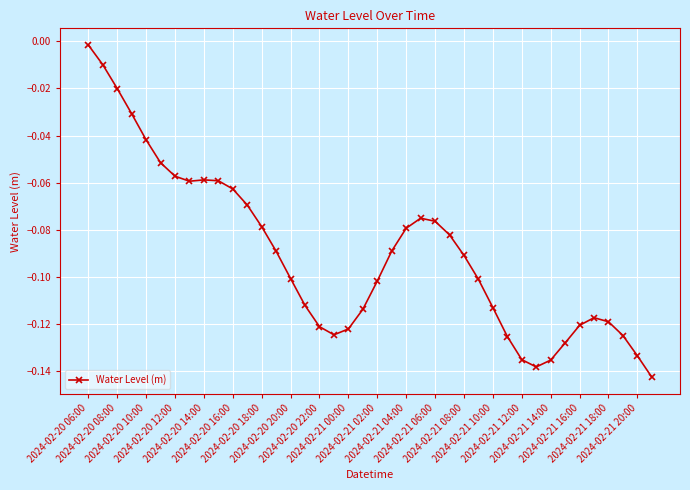

True or false: there are more than 0 points higher than both neighbors.

True